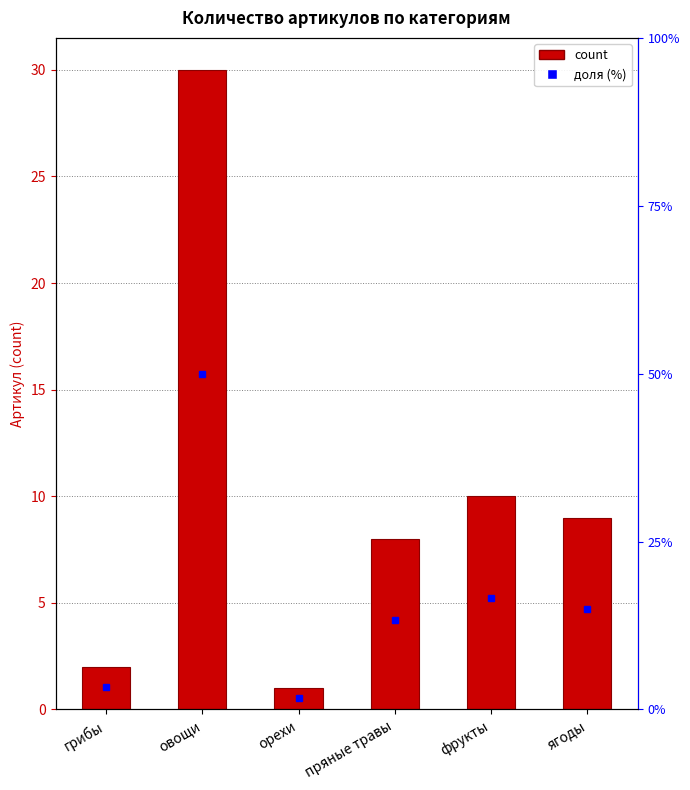

Which category has the lowest value across all series?

орехи